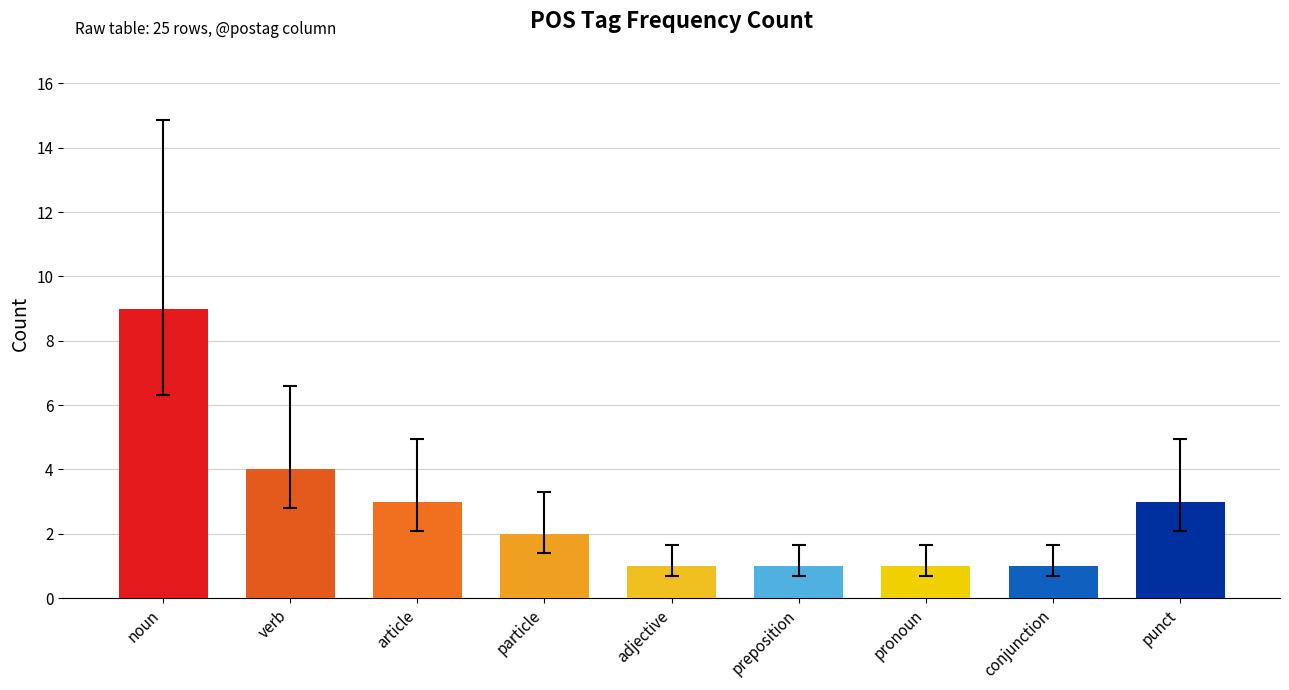

The chart shows a value of 5 at noun. True or false?

False